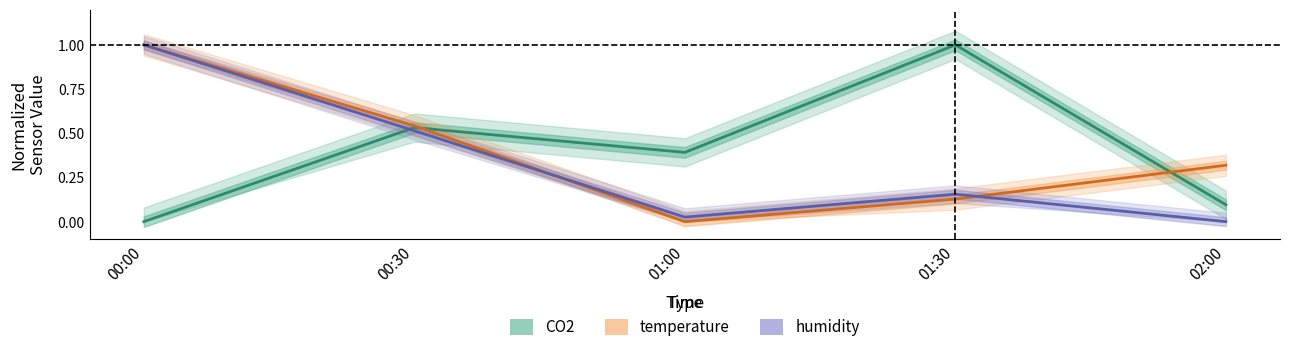

Which category has the highest value in the temperature series?

00:00